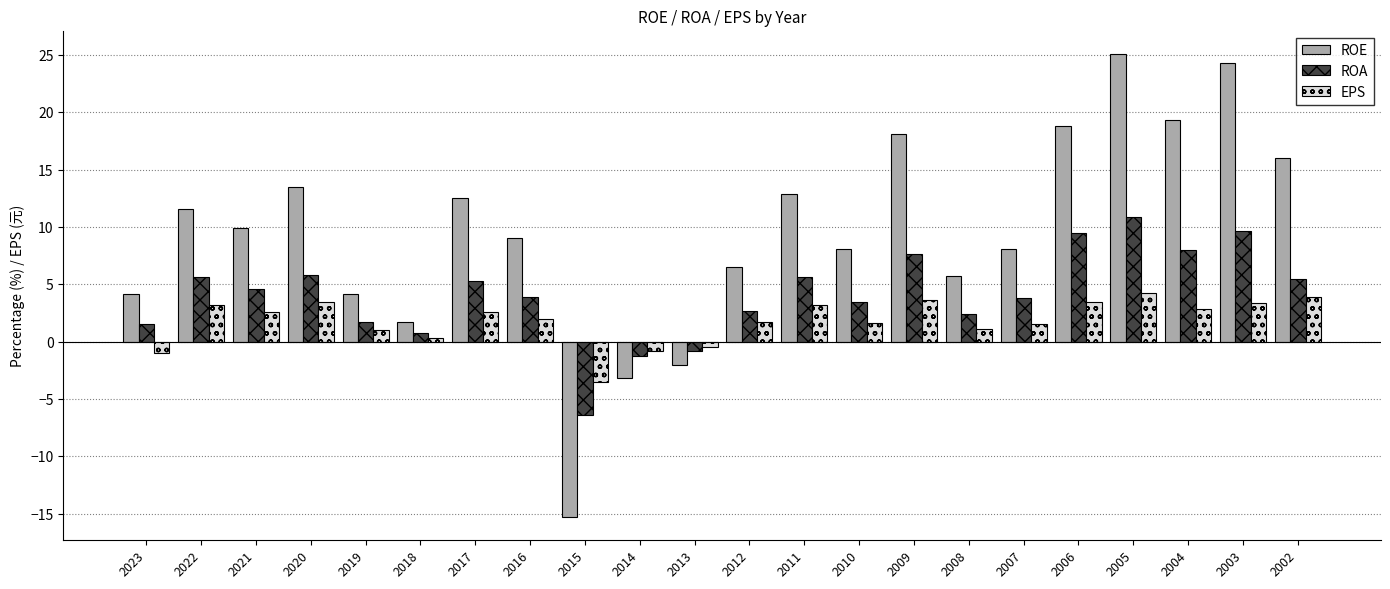

Is it true that ROA equals 2.6 at 2012?

True